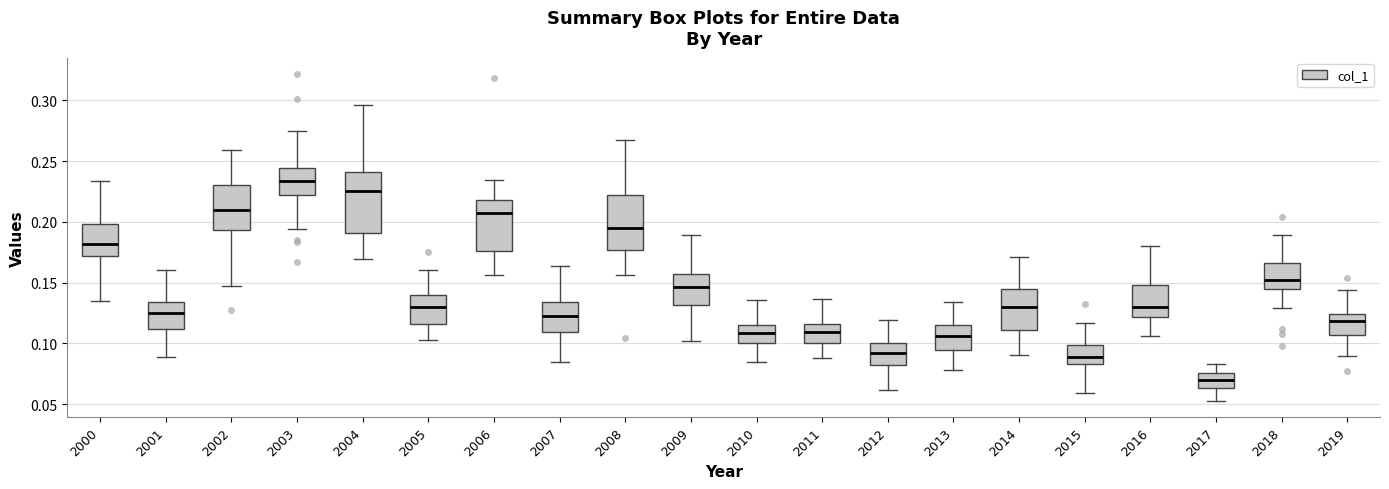

Reading left to right, read every box against the y-axis: the position of its median line, the range the box covers, and the ends of its whiskers. The values are not printed on the chart, so give them approximately, as read against the axis.

2000: median 0.180, box 0.170 to 0.200, whiskers 0.135 to 0.235
2001: median 0.125, box 0.110 to 0.135, whiskers 0.090 to 0.160
2002: median 0.210, box 0.195 to 0.230, whiskers 0.145 to 0.260
2003: median 0.235, box 0.220 to 0.245, whiskers 0.195 to 0.275
2004: median 0.225, box 0.190 to 0.240, whiskers 0.170 to 0.295
2005: median 0.130, box 0.115 to 0.140, whiskers 0.100 to 0.160
2006: median 0.205, box 0.175 to 0.220, whiskers 0.155 to 0.235
2007: median 0.120, box 0.110 to 0.135, whiskers 0.085 to 0.165
2008: median 0.195, box 0.175 to 0.220, whiskers 0.155 to 0.265
2009: median 0.145, box 0.130 to 0.155, whiskers 0.100 to 0.190
2010: median 0.110, box 0.100 to 0.115, whiskers 0.085 to 0.135
2011: median 0.110, box 0.100 to 0.115, whiskers 0.090 to 0.135
2012: median 0.090, box 0.080 to 0.100, whiskers 0.060 to 0.120
2013: median 0.105, box 0.095 to 0.115, whiskers 0.080 to 0.135
2014: median 0.130, box 0.110 to 0.145, whiskers 0.090 to 0.170
2015: median 0.090, box 0.085 to 0.100, whiskers 0.060 to 0.115
2016: median 0.130, box 0.120 to 0.150, whiskers 0.105 to 0.180
2017: median 0.070, box 0.065 to 0.075, whiskers 0.055 to 0.085
2018: median 0.150, box 0.145 to 0.165, whiskers 0.130 to 0.190
2019: median 0.120, box 0.105 to 0.125, whiskers 0.090 to 0.145